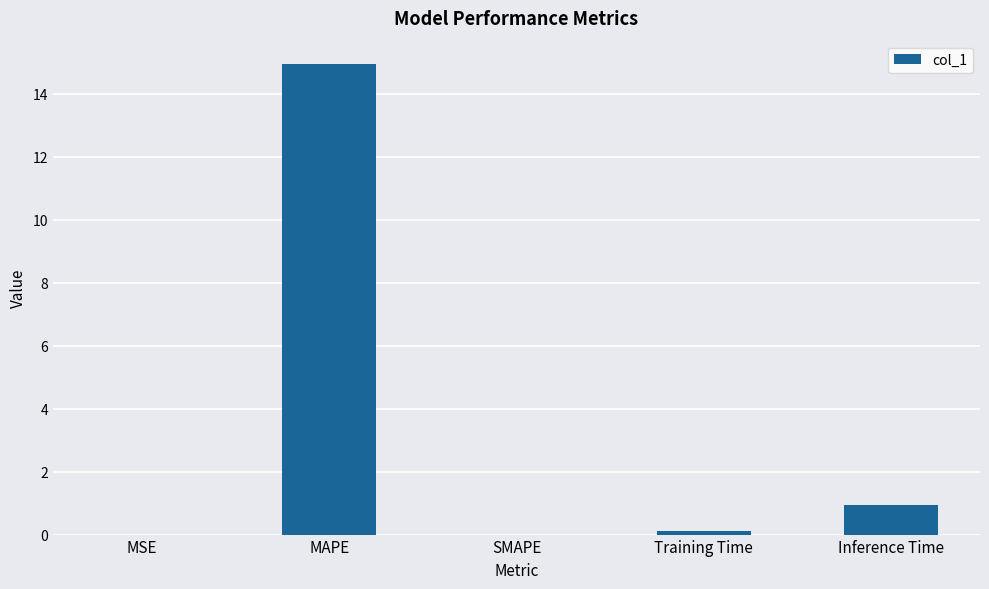

What is the maximum value shown in the chart?

14.9